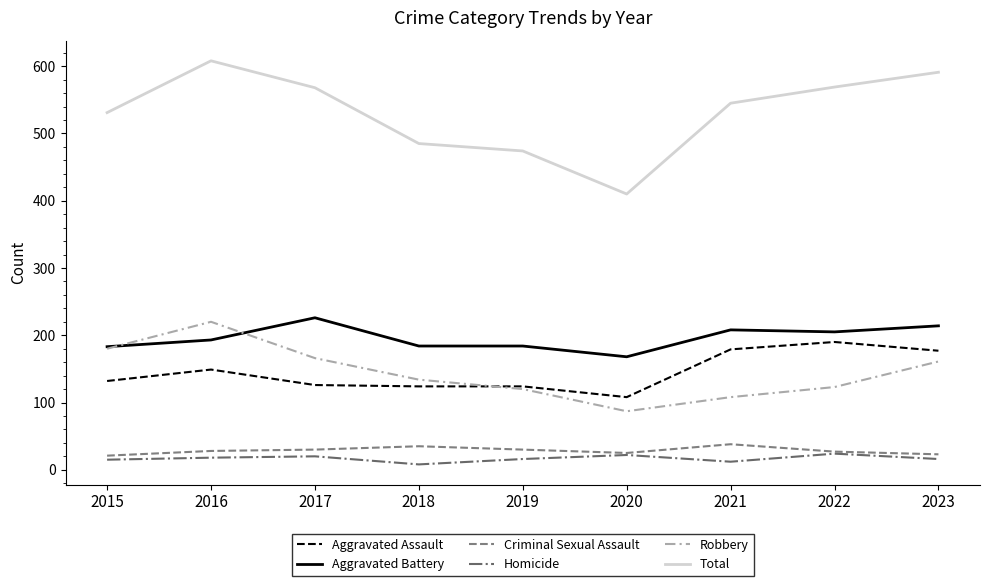

What is the average value of the Criminal Sexual Assault series?

29